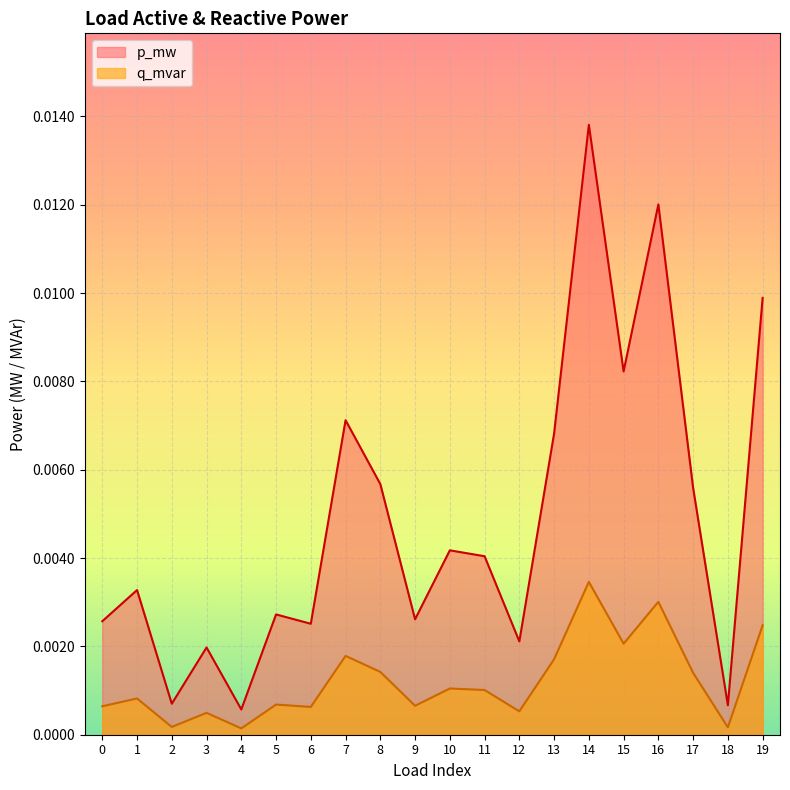

True or false: q_mvar and p_mw intersect in this chart.

False